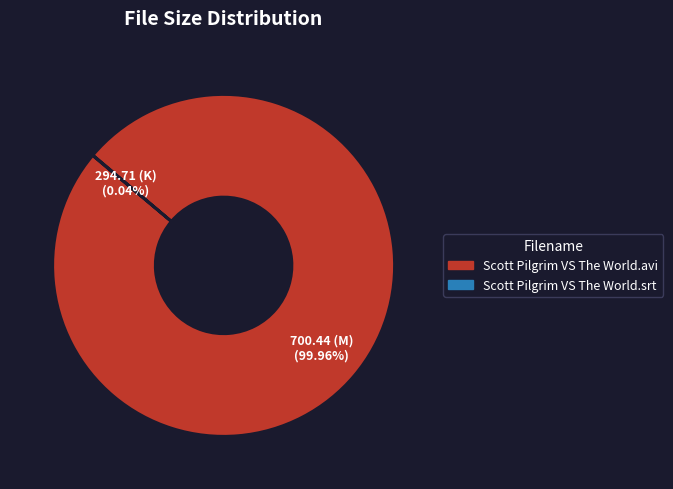

Which slice represents more than half of the pie?

Scott Pilgrim VS The World.avi